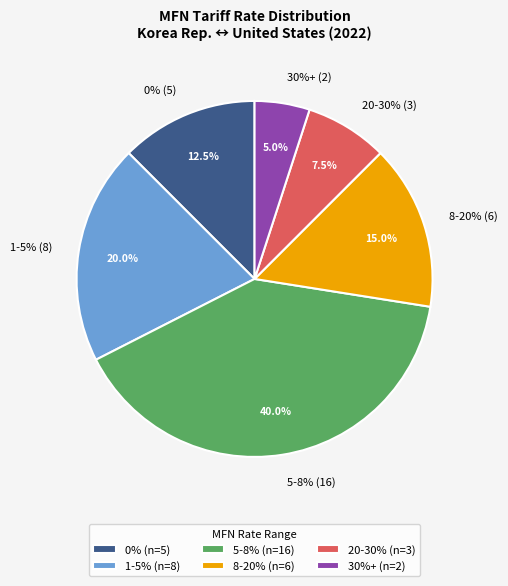

Is 440727 the majority of the pie?

No